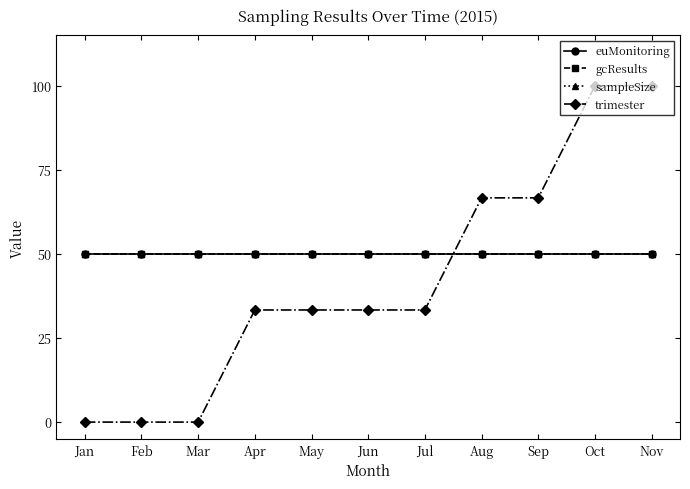

Reading left to right, transcribe all the data shown in this chart.

euMonitoring: Jan=50.0	Feb=50.0	Mar=50.0	Apr=50.0	May=50.0	Jun=50.0	Jul=50.0	Aug=50.0	Sep=50.0	Oct=50.0	Nov=50.0
gcResults: Jan=50.0	Feb=50.0	Mar=50.0	Apr=50.0	May=50.0	Jun=50.0	Jul=50.0	Aug=50.0	Sep=50.0	Oct=50.0	Nov=50.0
sampleSize: Jan=50.0	Feb=50.0	Mar=50.0	Apr=50.0	May=50.0	Jun=50.0	Jul=50.0	Aug=50.0	Sep=50.0	Oct=50.0	Nov=50.0
trimester: Jan=0.0	Feb=0.0	Mar=0.0	Apr=33.3	May=33.3	Jun=33.3	Jul=33.3	Aug=66.7	Sep=66.7	Oct=100.0	Nov=100.0